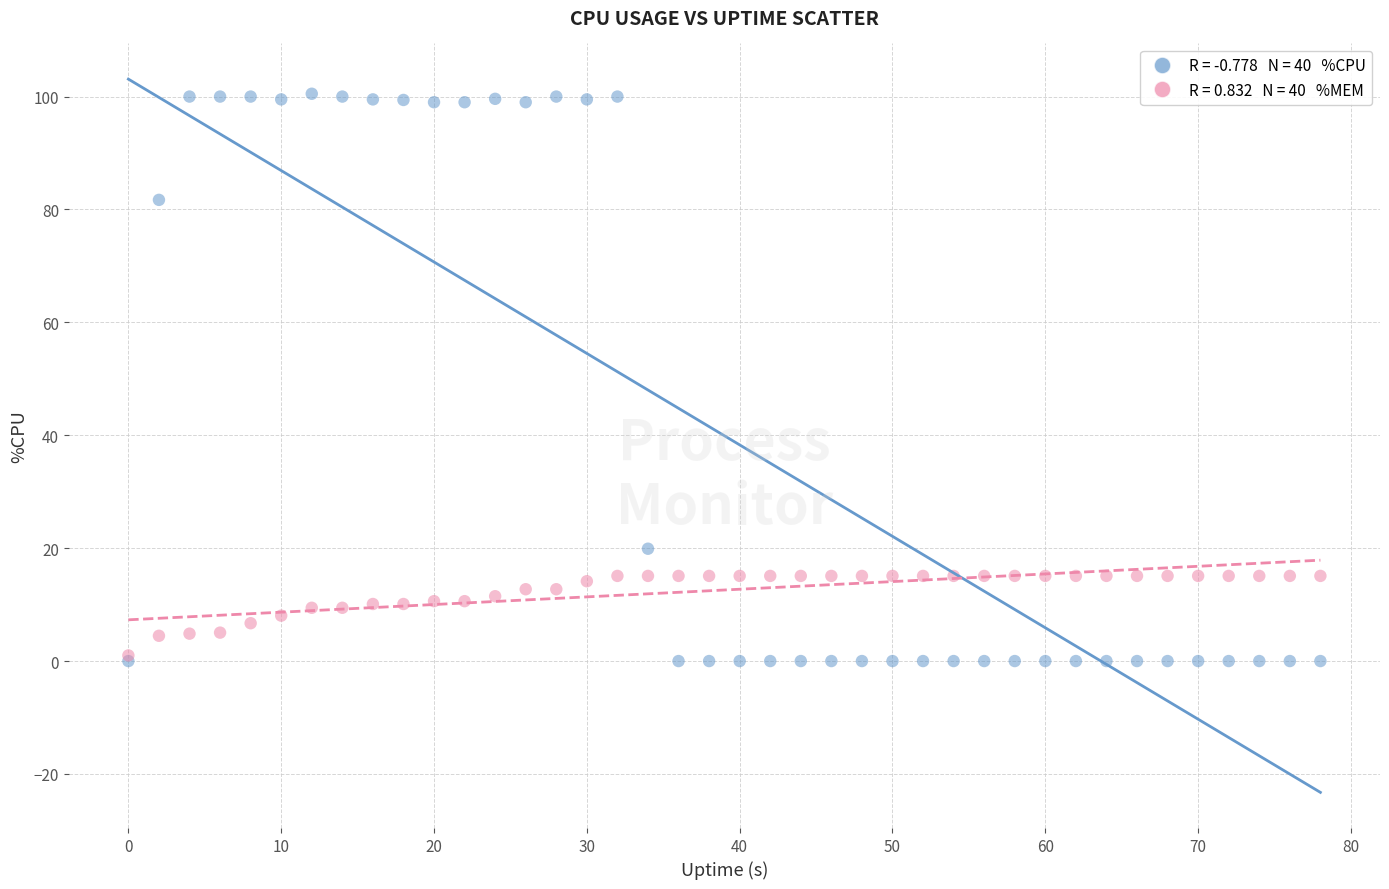

Across all series, what Y value is closest to 50?

19.9